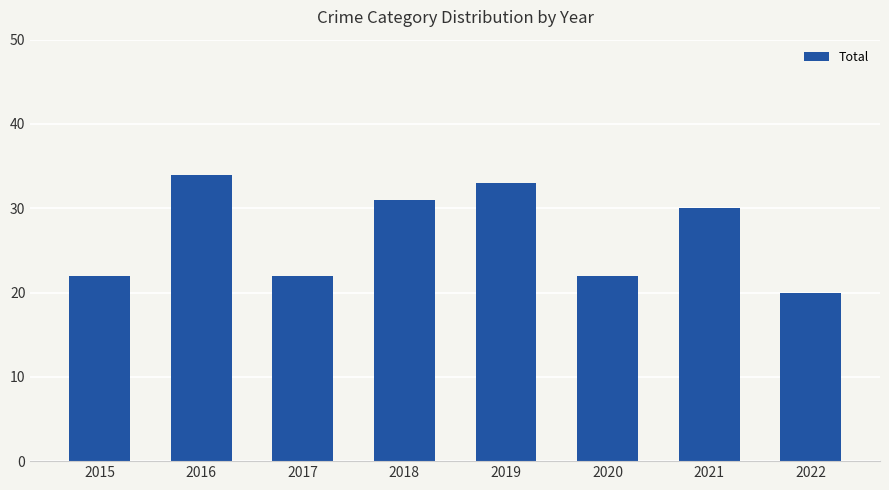

What is the minimum value shown in the chart?

20